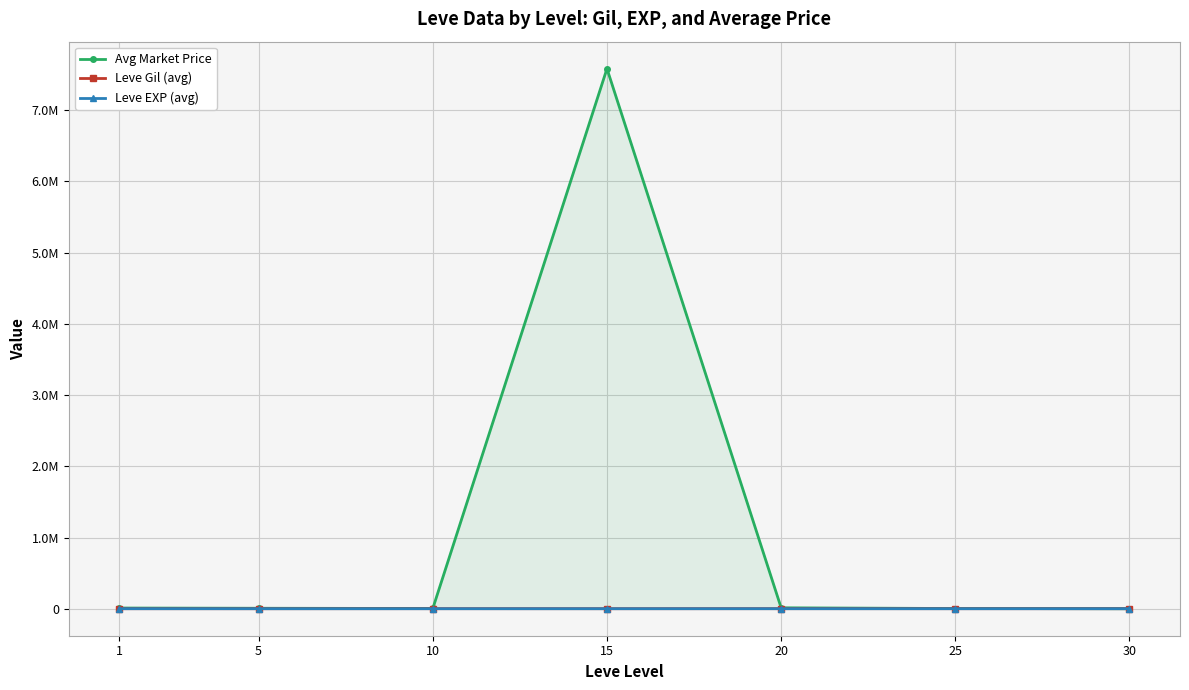

Which category has the highest value across all series?

15